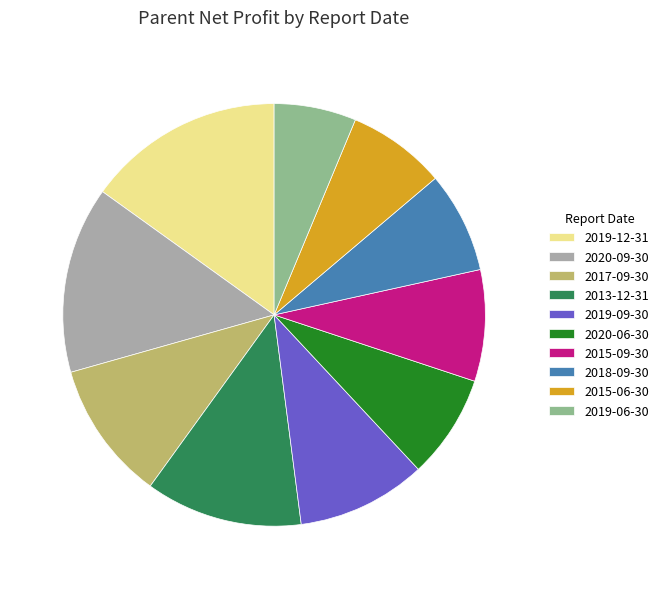

Do 2013-12-31 and 2015-06-30 together represent more than half of the pie?

No